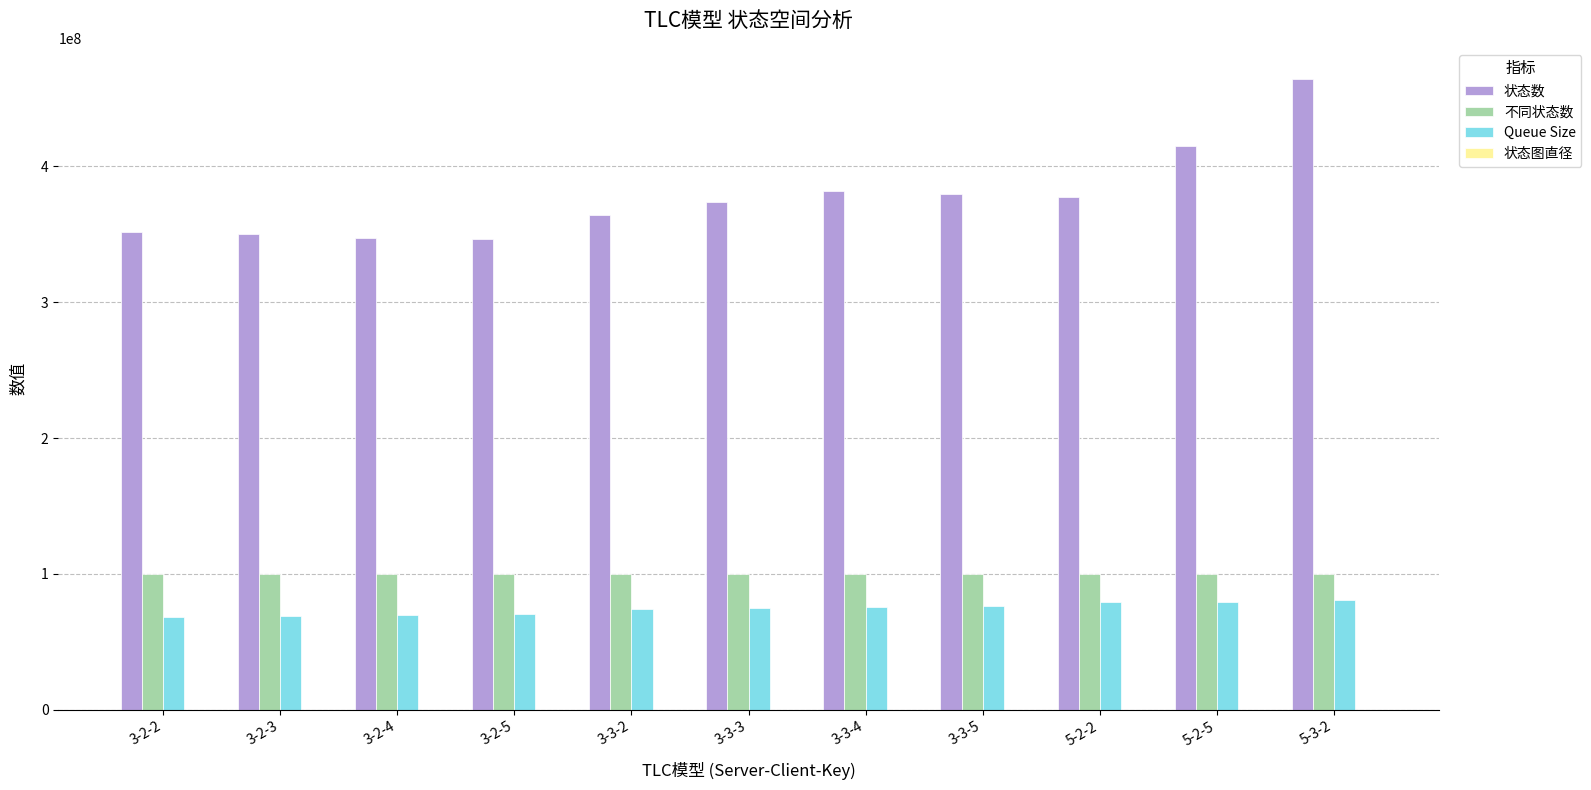

What is the total value across all series at 3-2-4?

516815517